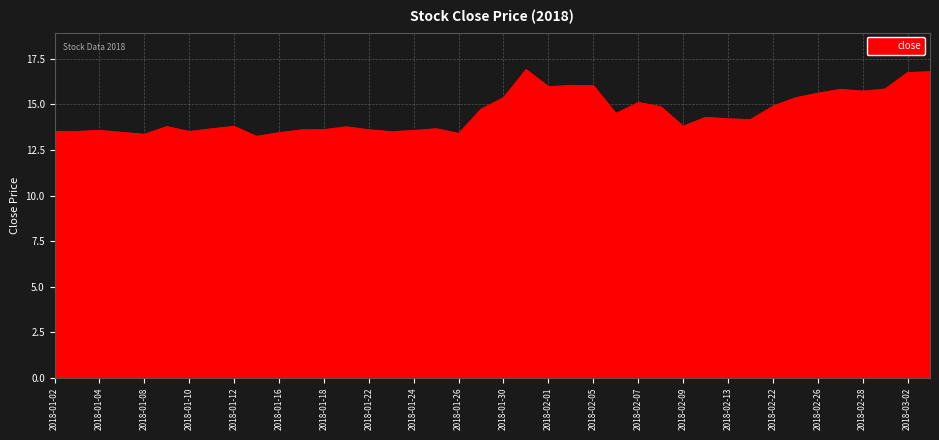

Count the number of categories in the chart.

40